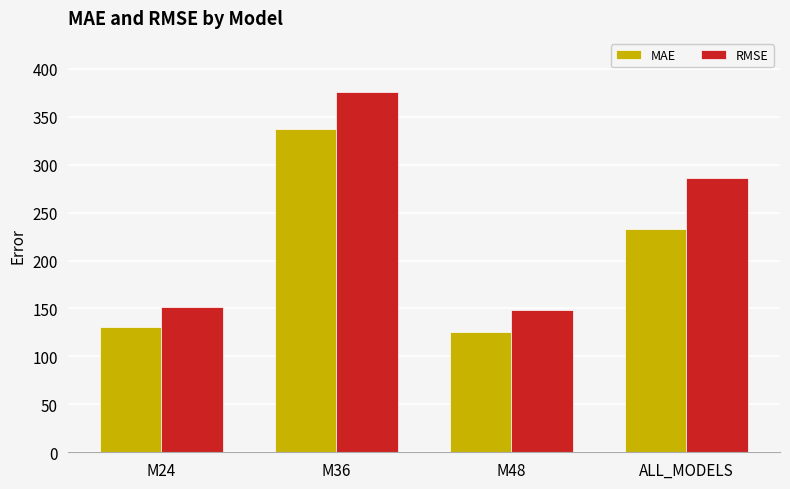

Which series has the widest spread of values?

RMSE